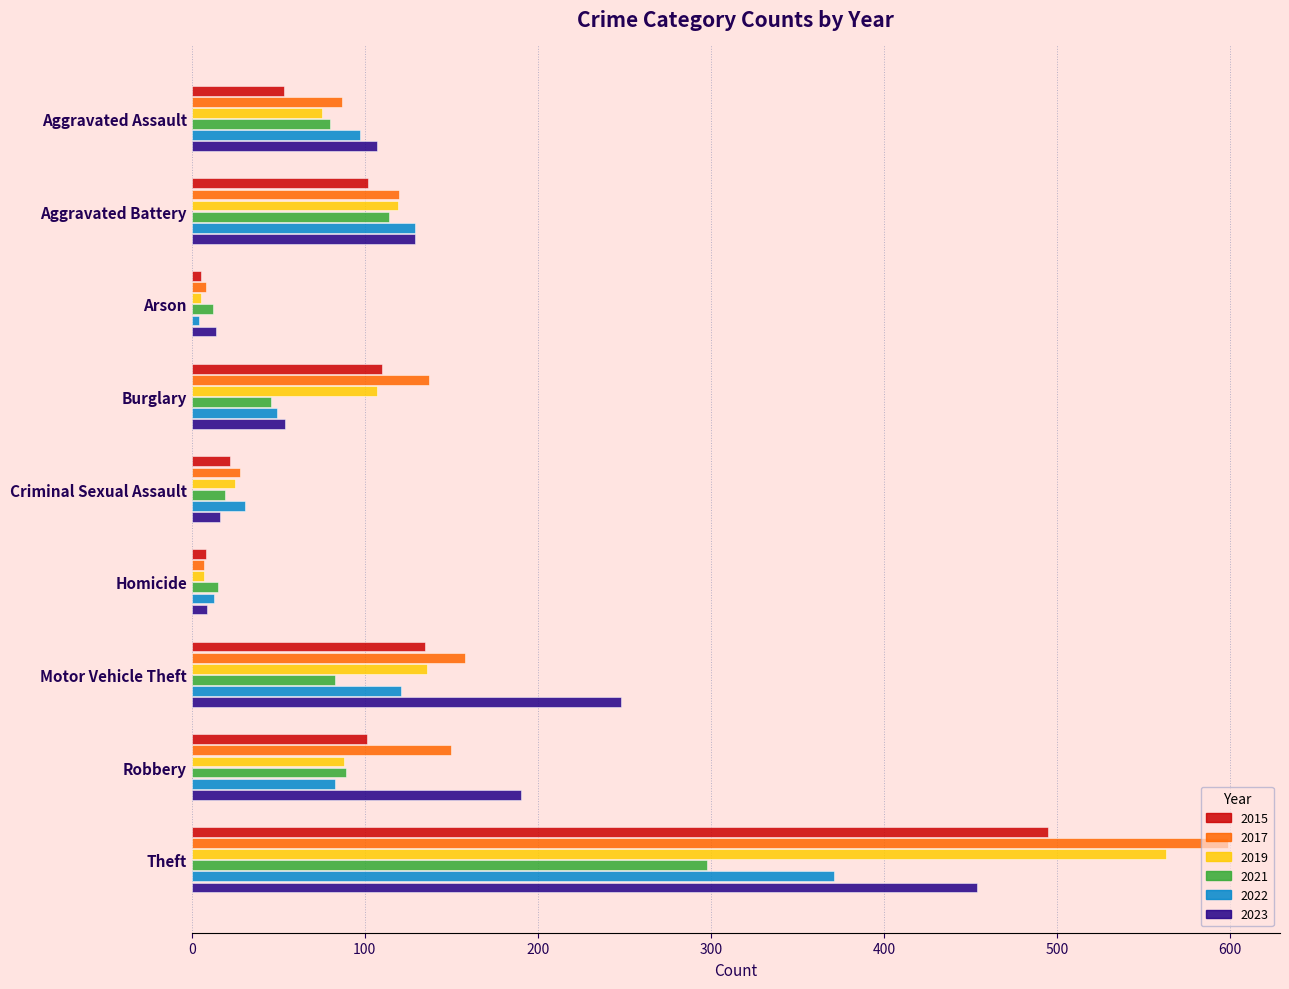

The value of 2022 at Aggravated Battery is 58. True or false?

False